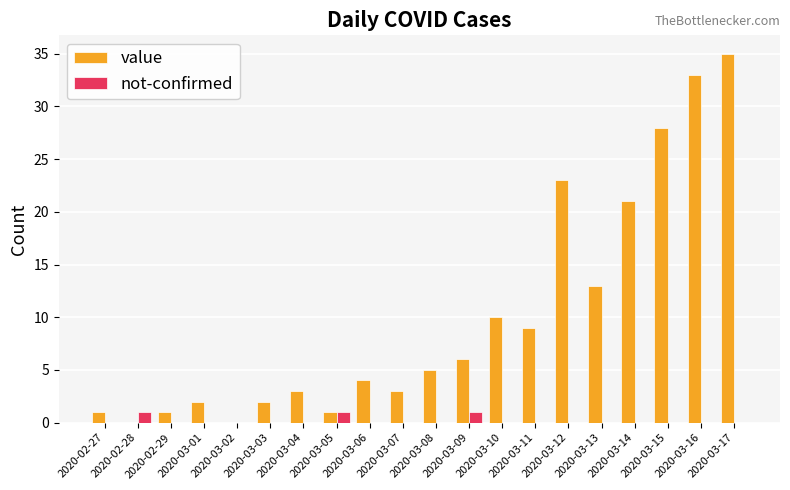

Which series has the largest total across all categories?

value